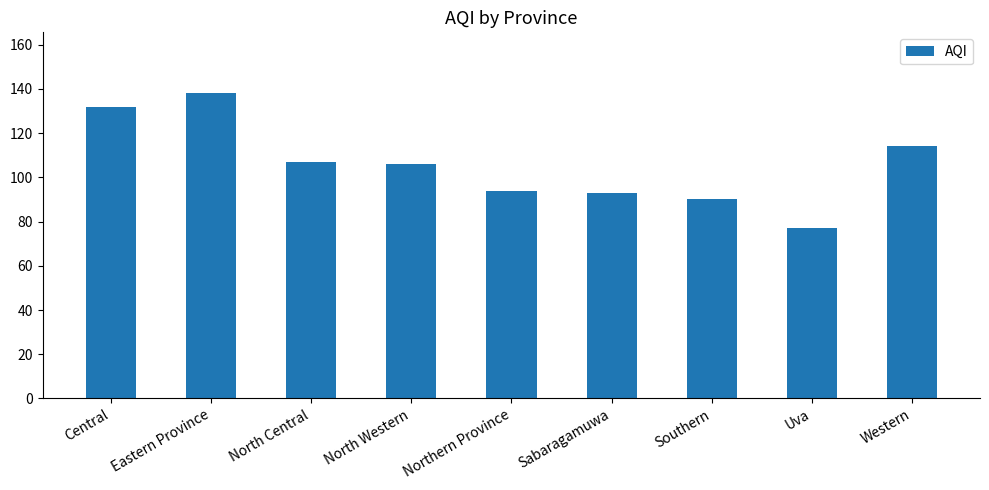

What is the difference between the second highest and second lowest values?

42